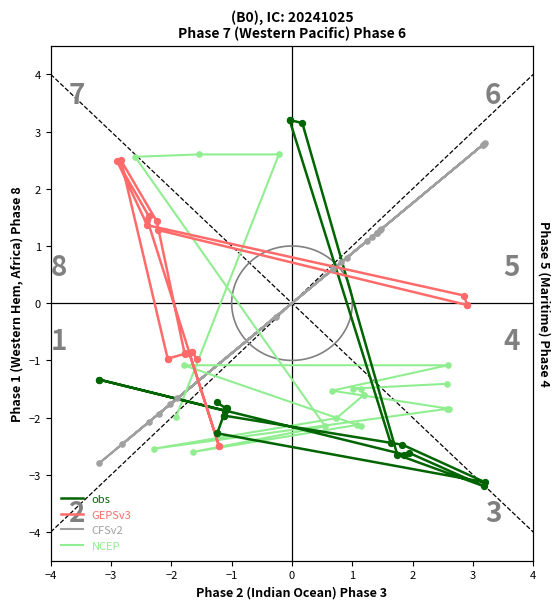

At how many categories does at least one series exceed -1?

19